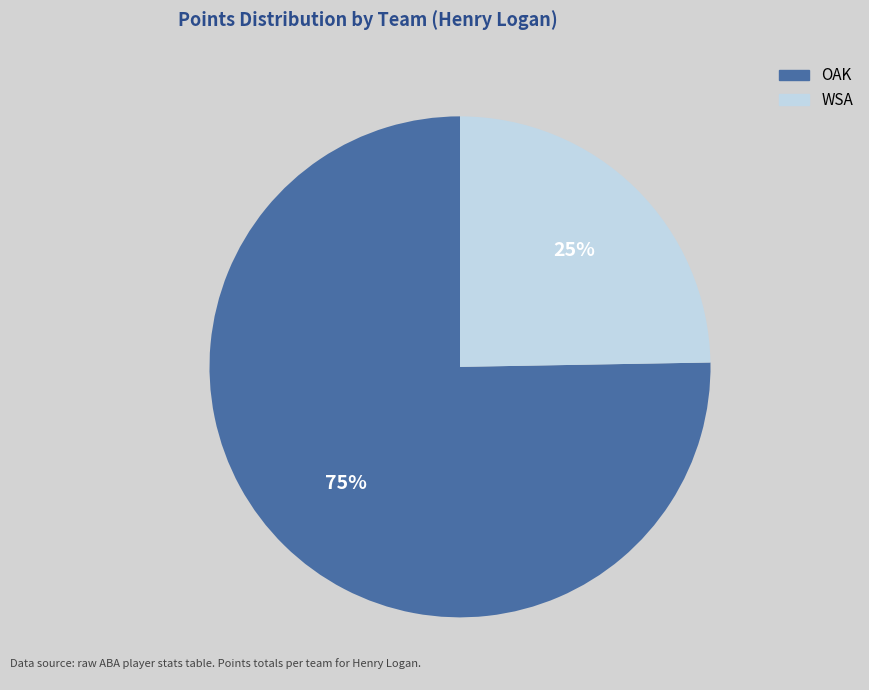

Which slice is the smallest?

WSA